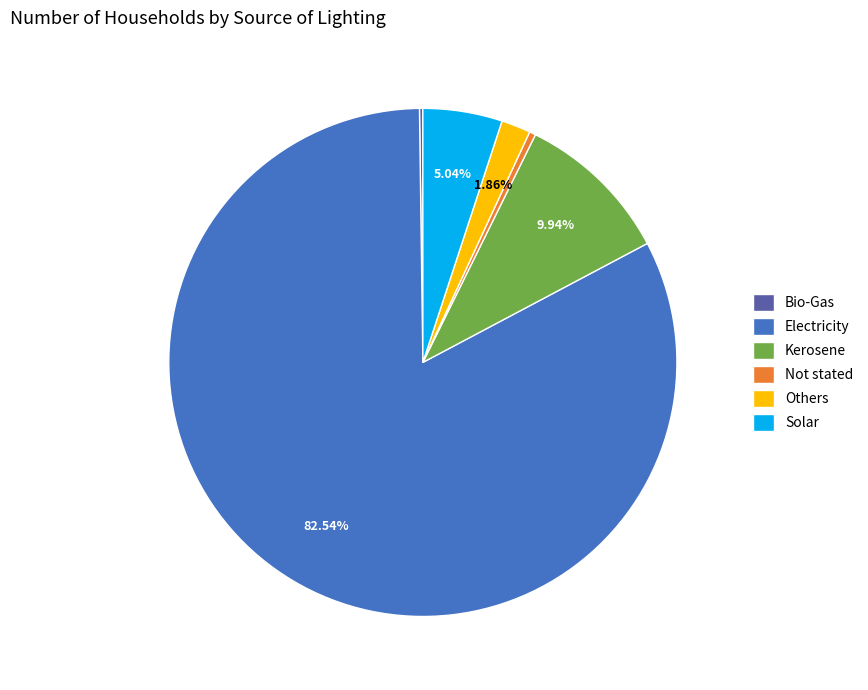

What is the ratio of the value at Electricity to the value at Not stated?

206.2